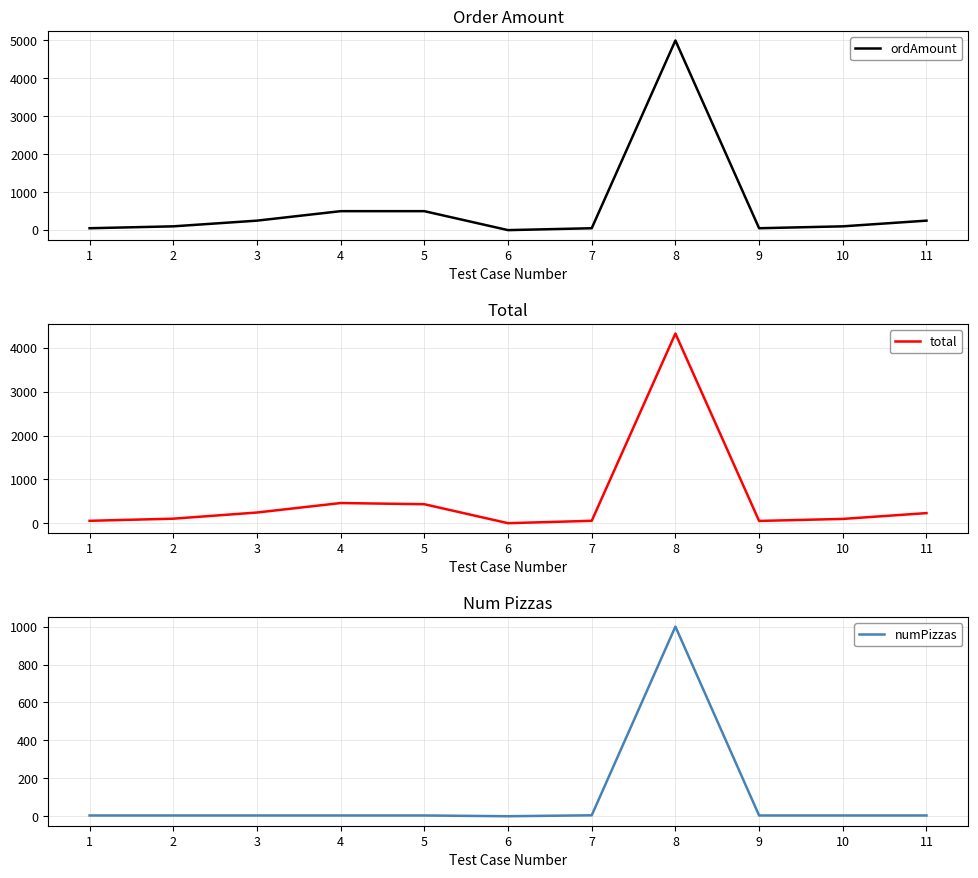

At which category does the chart reach its peak across all series?

8